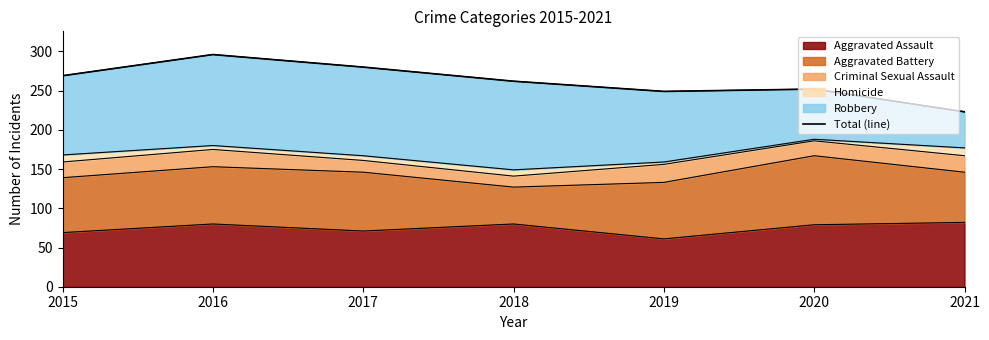

Reading right to left, list all the values displayed in this chart.

223	252	249	262	280	296	269